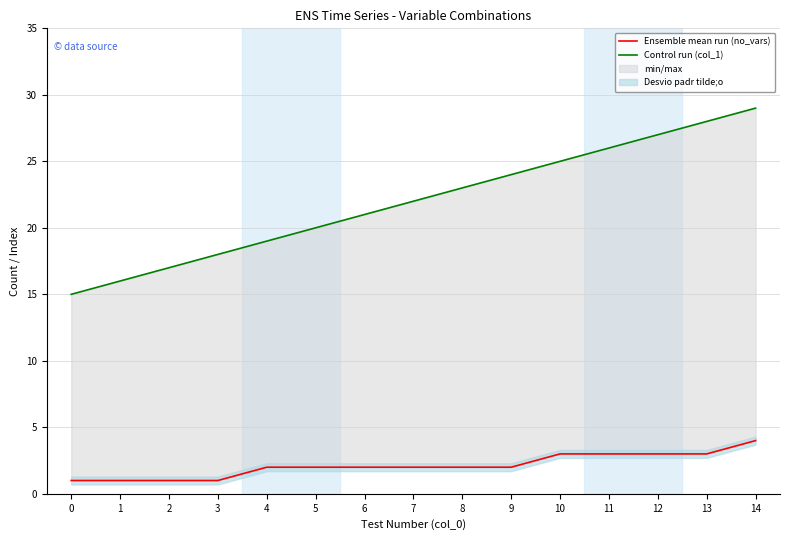

What is the maximum value shown in the chart?

29